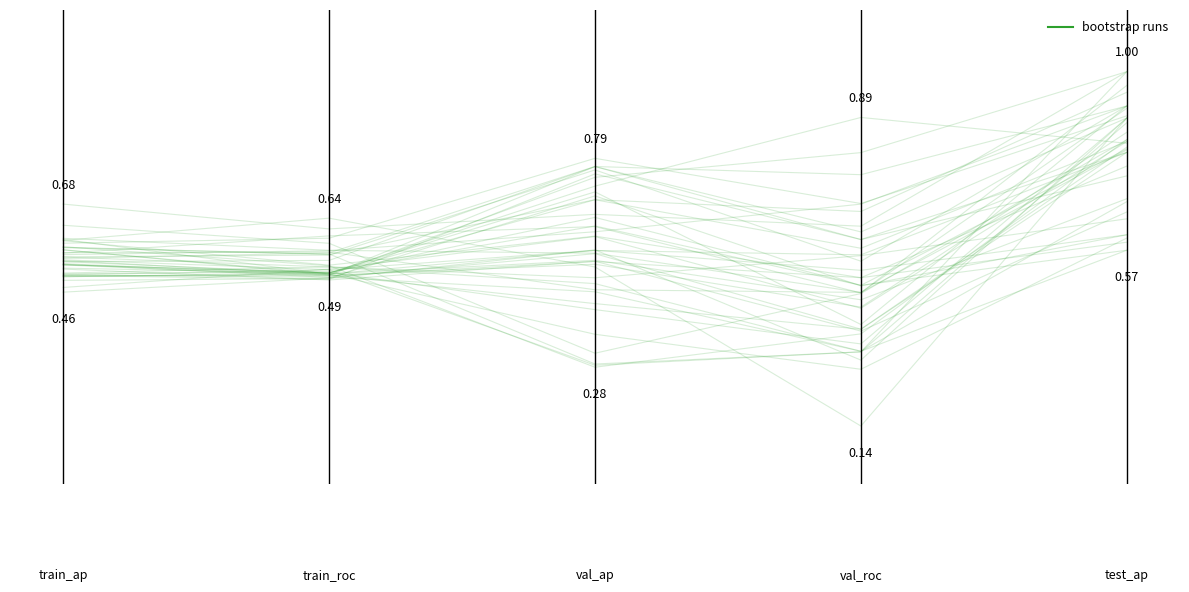

What is the change in value from 0.2 to 0.4?

+0.1